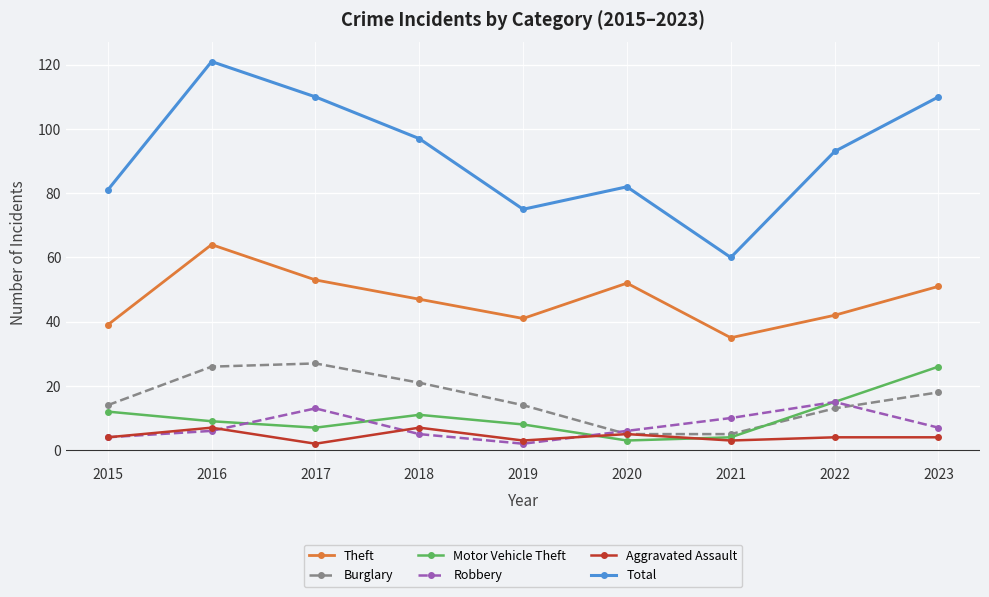

Read the Aggravated Assault value at 2016.

7